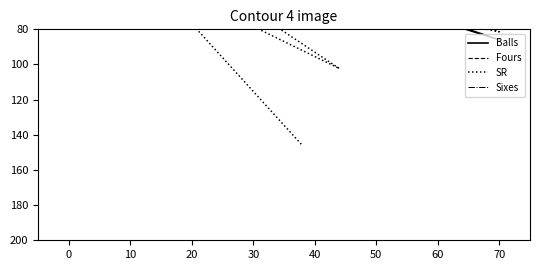

True or false: SR and Fours cross at least once.

False